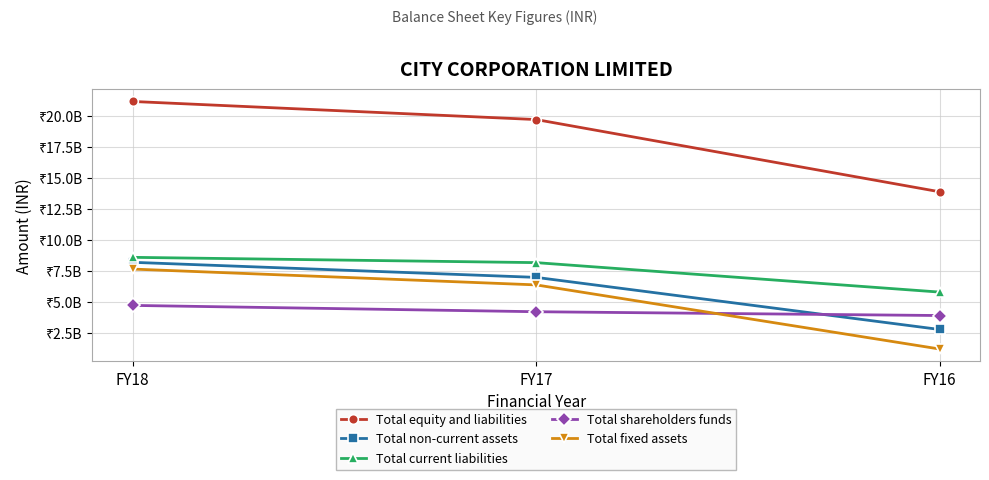

Which category has the lowest value across all series?

FY16